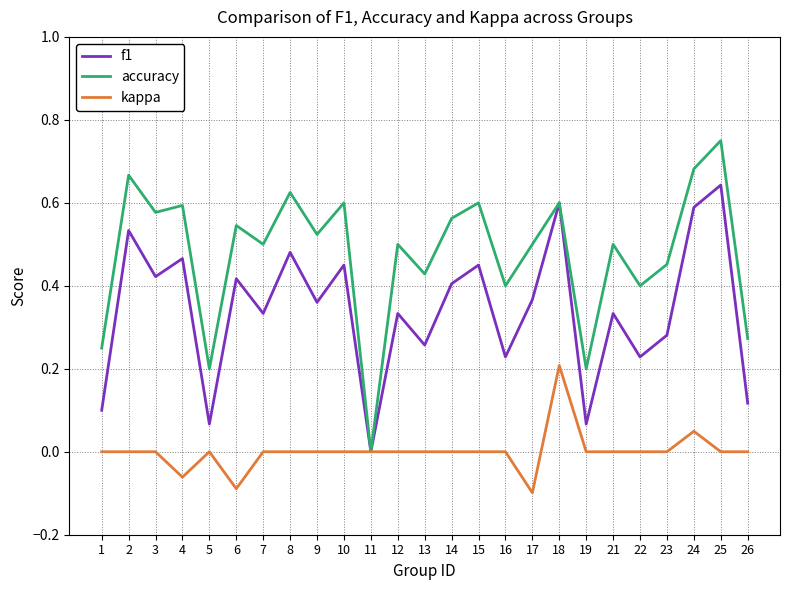

List the series in order of their peak value, highest first.

accuracy, f1, kappa